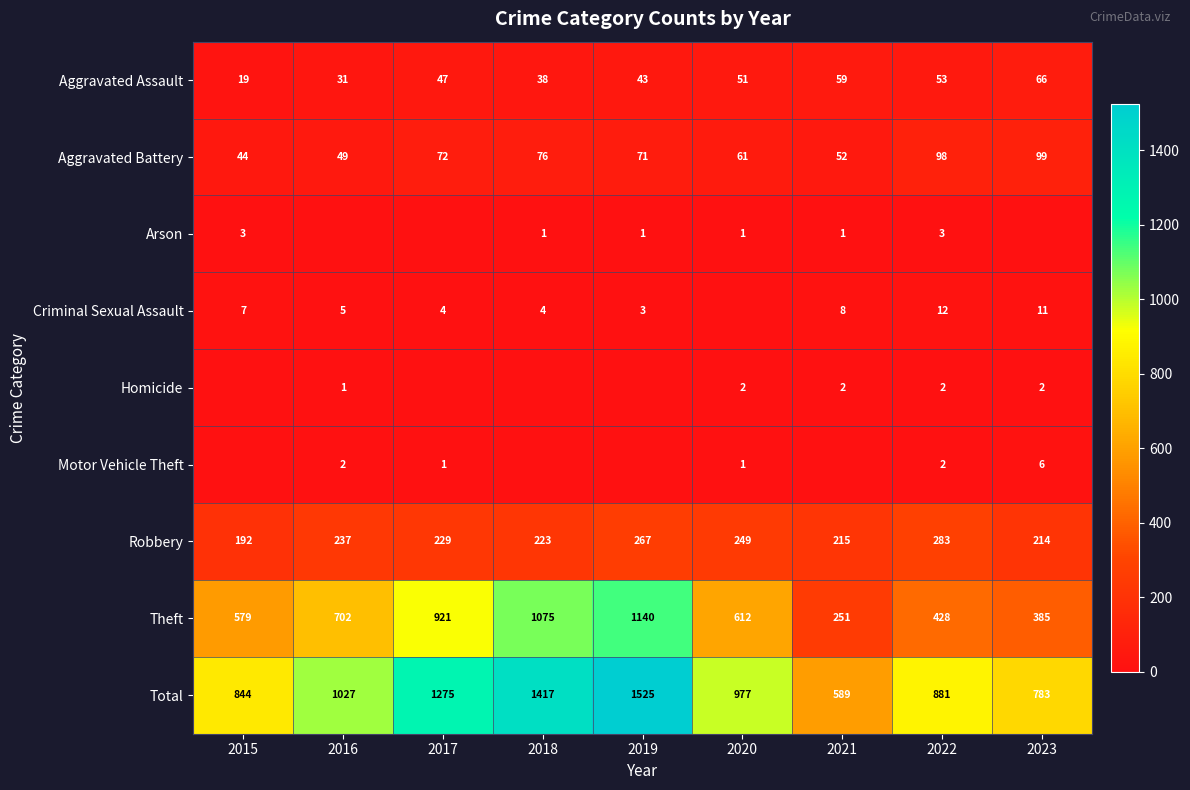

Is the value of Aggravated Assault at 2019 greater than the value of Robbery at 2022?

No